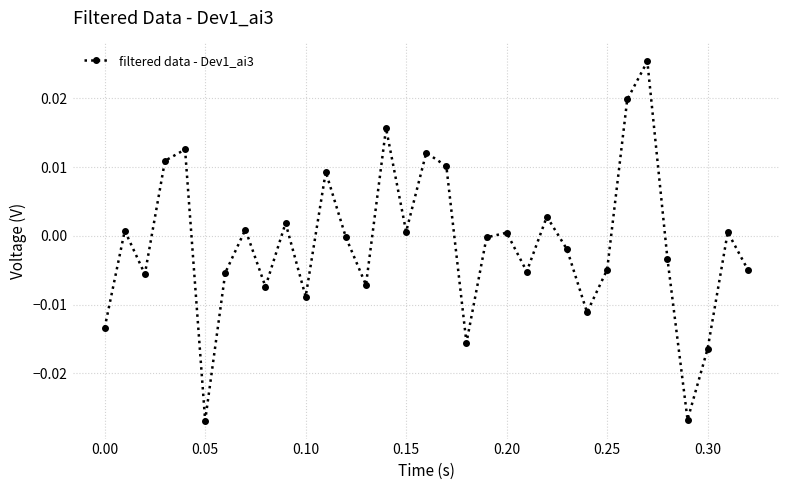

What is the difference between the maximum and minimum values?

0.1